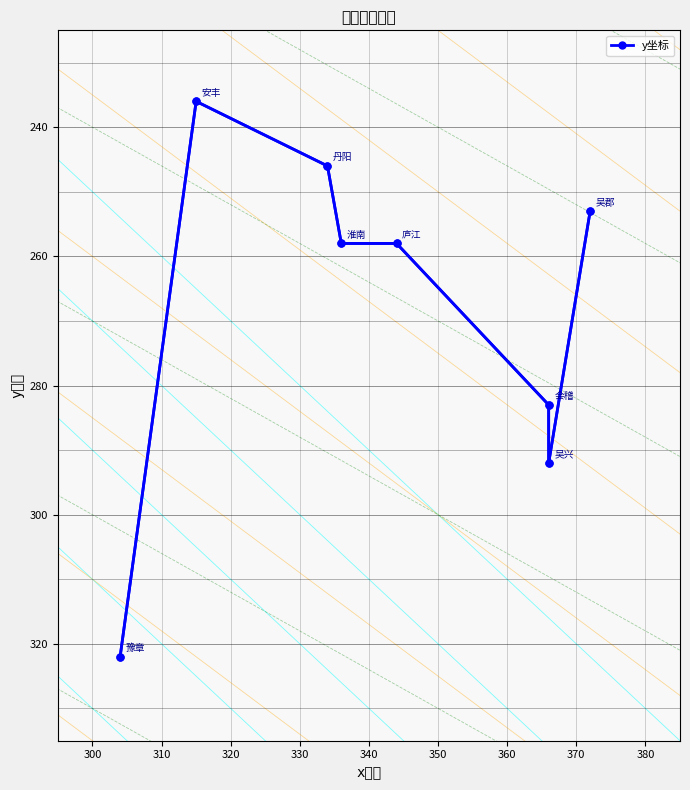

Is it true that the value at 320 is 385?

False